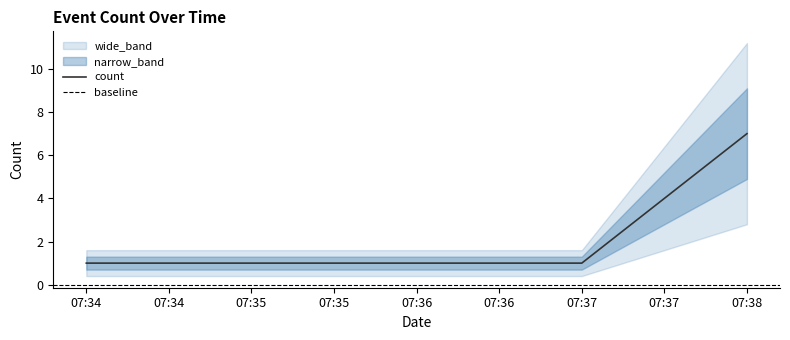

How many values exceed 1?

1